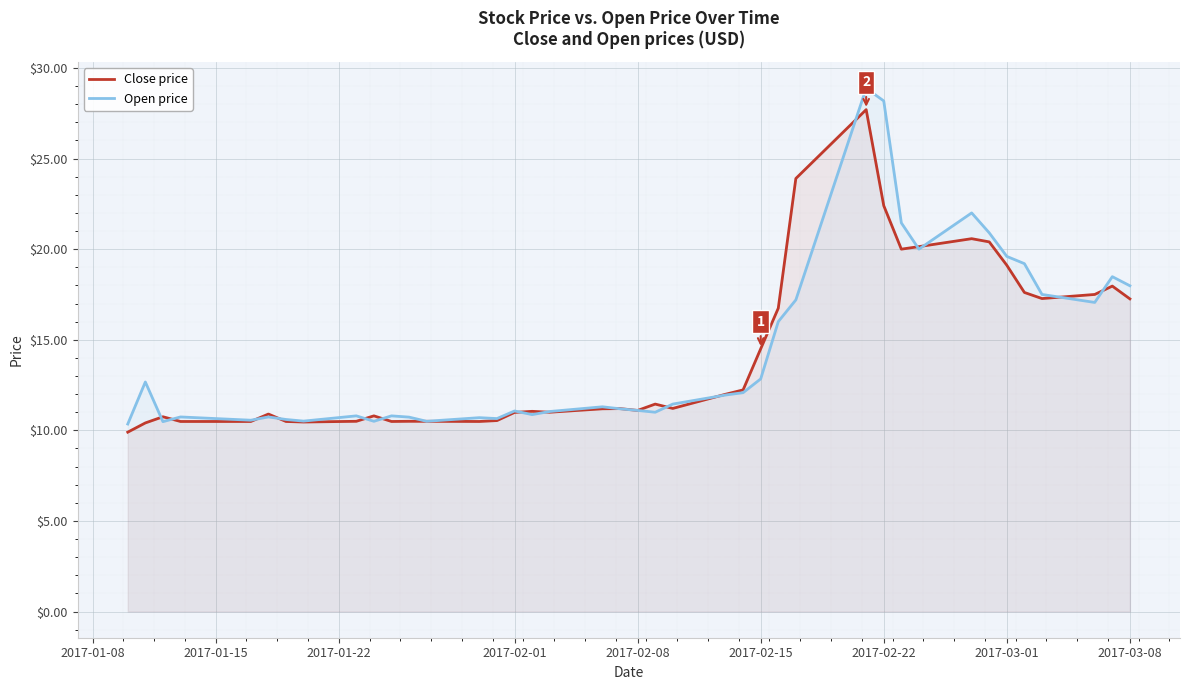

What is the maximum value for Open price?

28.9